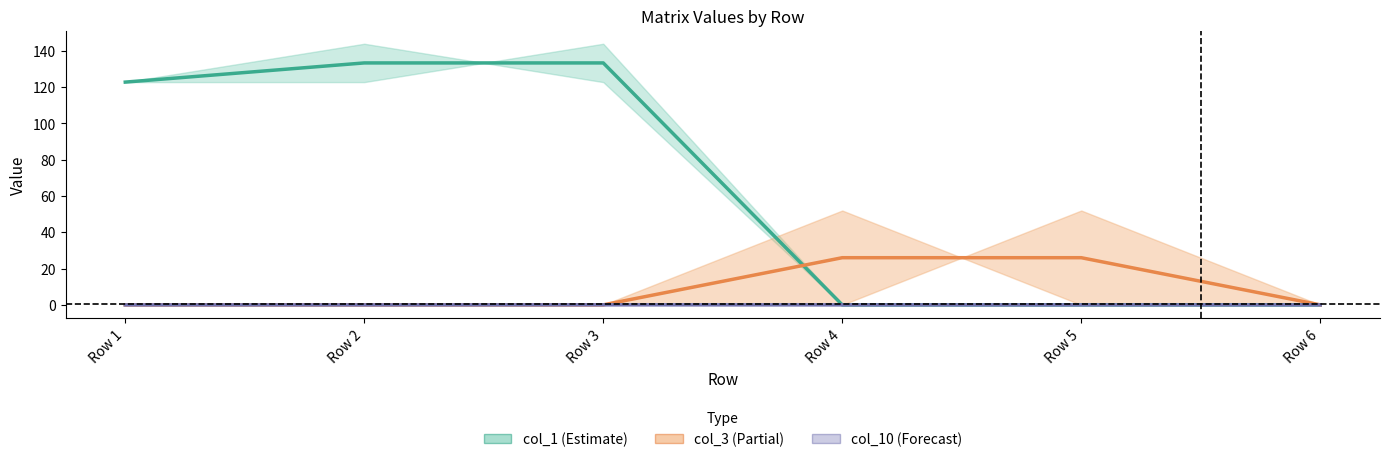

Reading left to right, what are all the values shown in this chart?

col_1_center: 122.8	133.4	133.4	0.0	0.0	0.0
col_3_center: 0.0	0.0	0.0	26.0	26.0	0.0
col_10_line: -0.0	-0.0	0.0	0.0	0.0	0.0